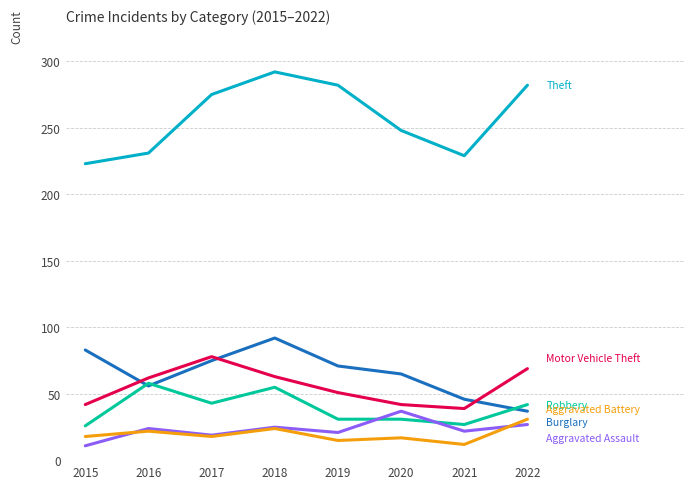

Which category has the highest value across all series?

2018